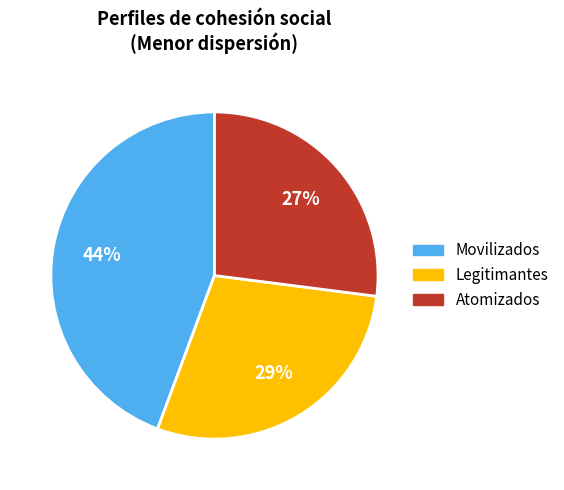

Is the sum of Legitimantes and Atomizados greater than half?

Yes